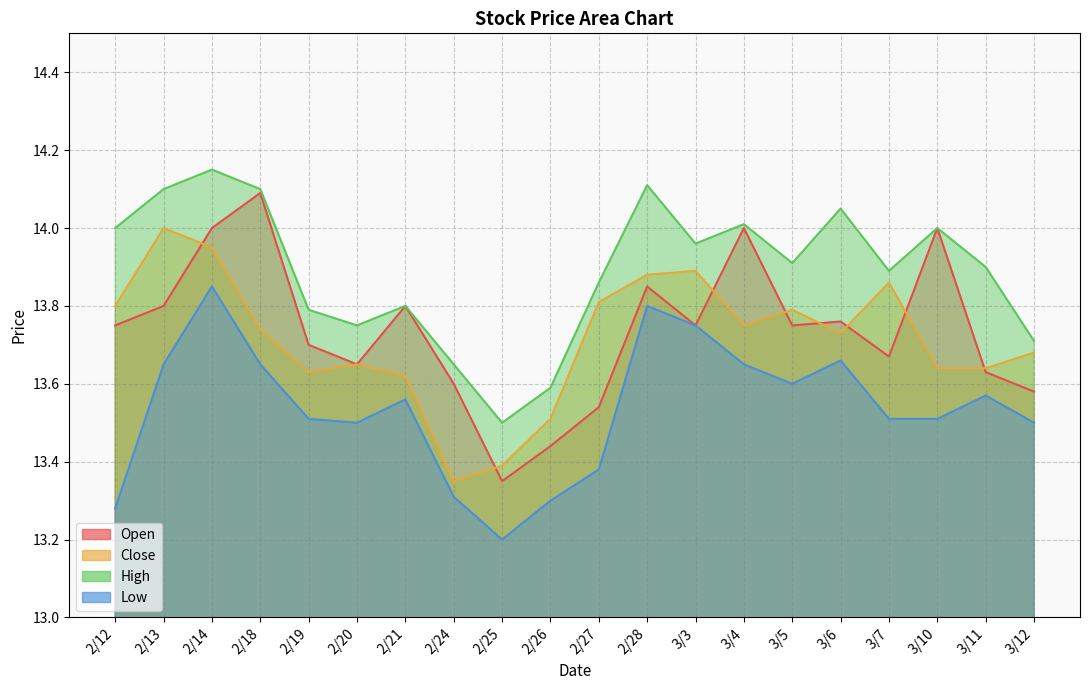

Rank the series at 2/19 from highest to lowest value.

High, Open, Close, Low